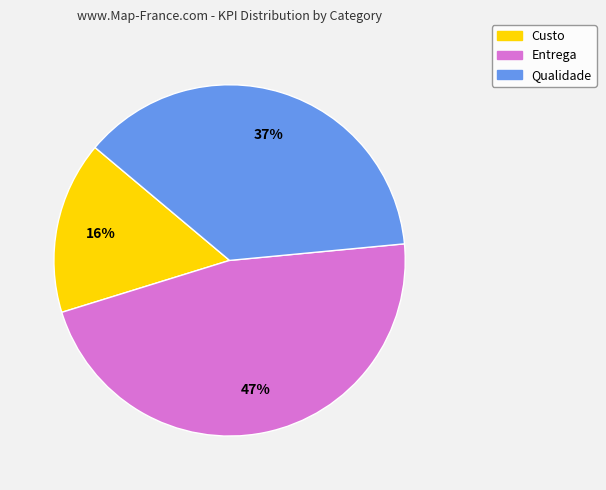

Does Entrega account for over 50% of the chart?

No